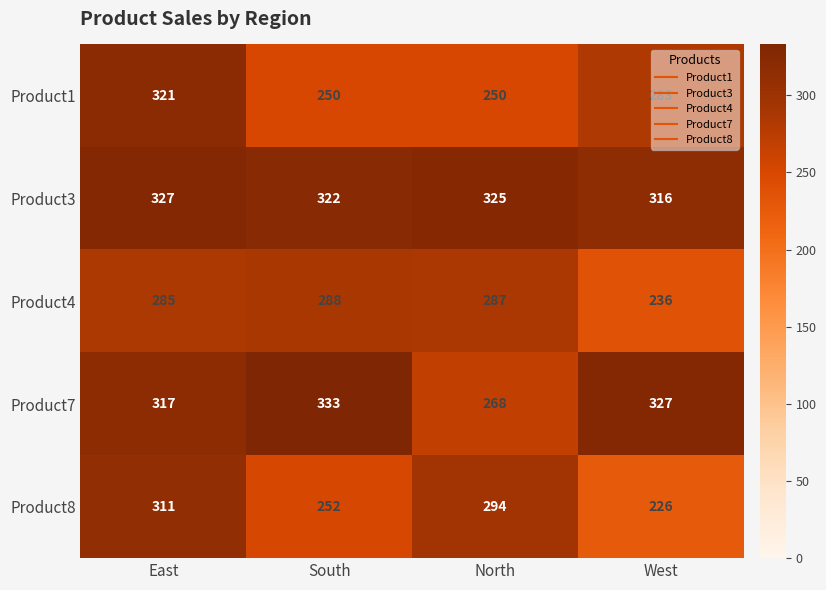

Which category has the highest value in the Product3 series?

East